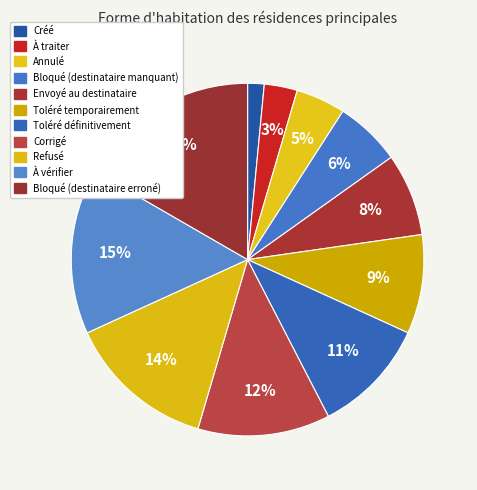

What is the change in value from Créé to À traiter?

+1